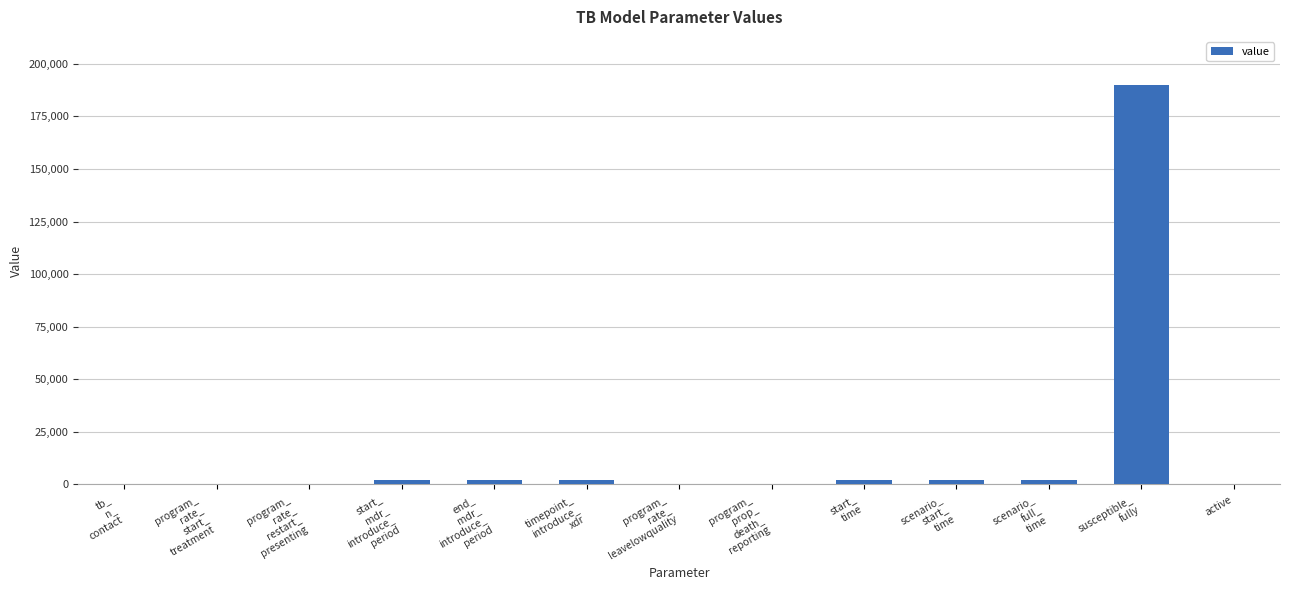

What is the sum of all values?

201922.9